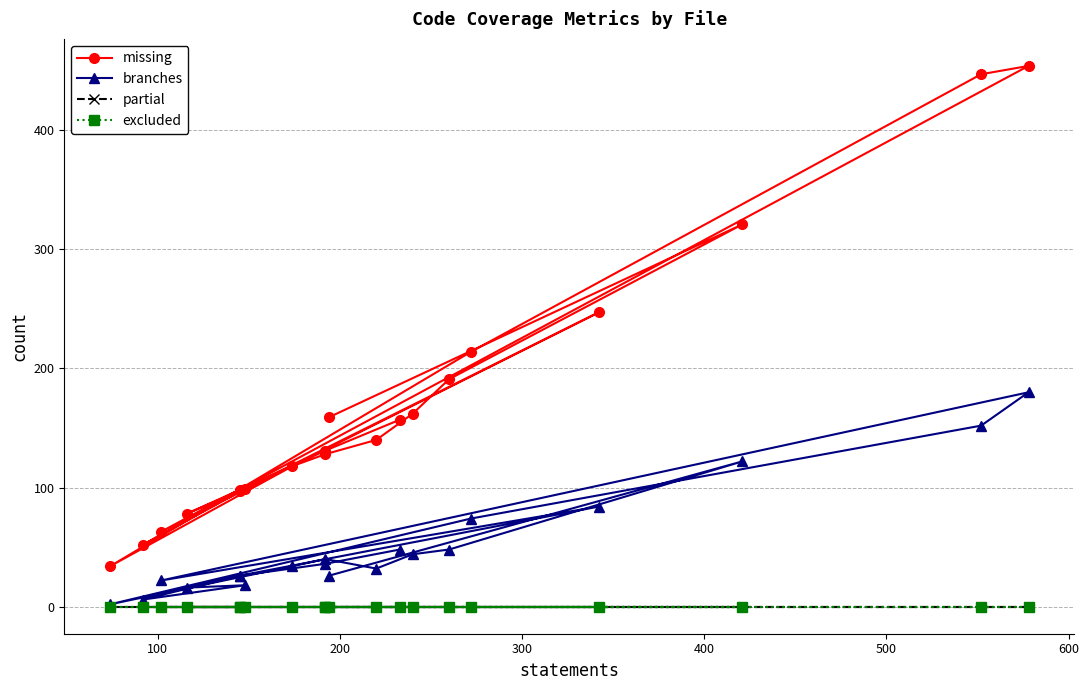

What are all the series names shown in the legend?

missing, branches, partial, excluded